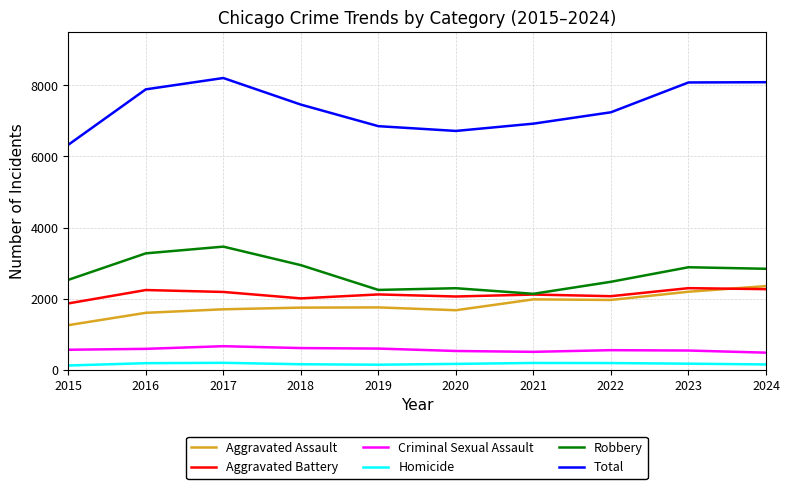

True or false: Criminal Sexual Assault and Aggravated Battery intersect in this chart.

False